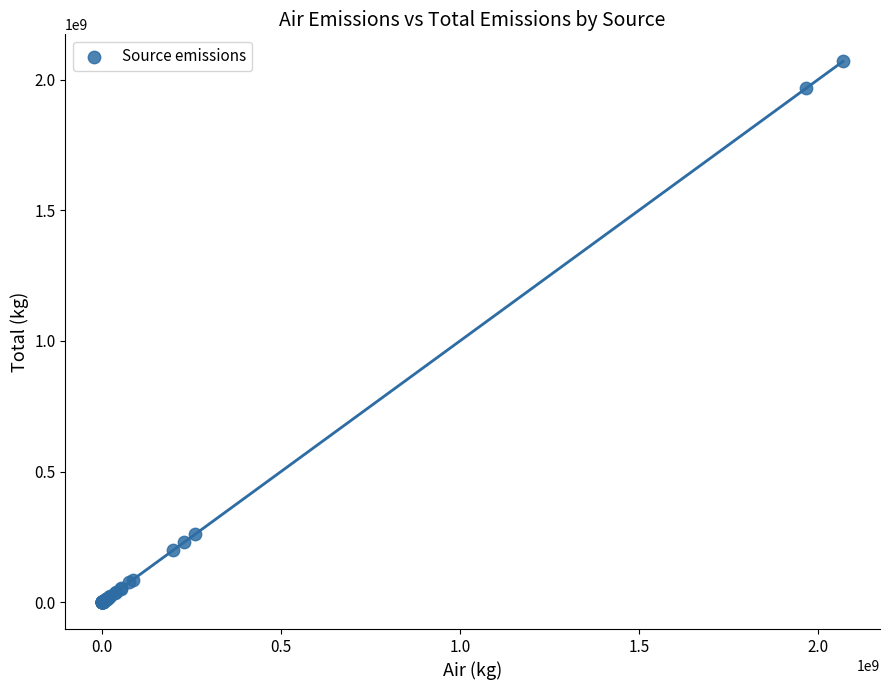

What Y value in the scatter plot is closest to 1035238707?

259220213.4